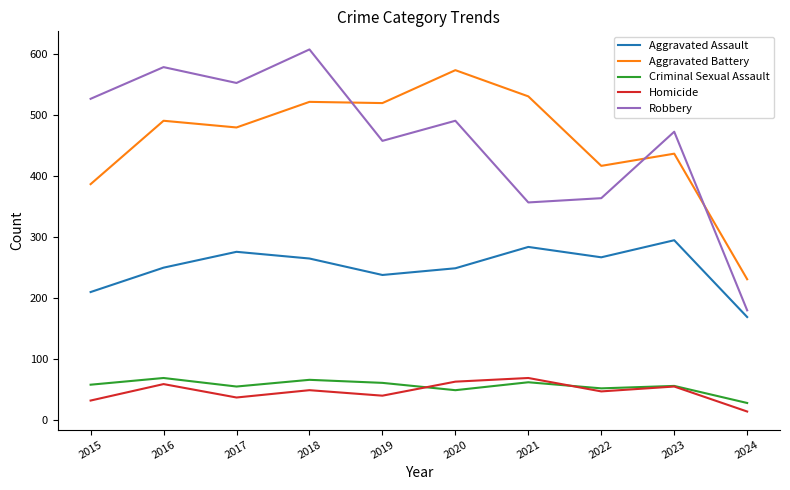

Which series has the largest range (max minus min)?

Robbery